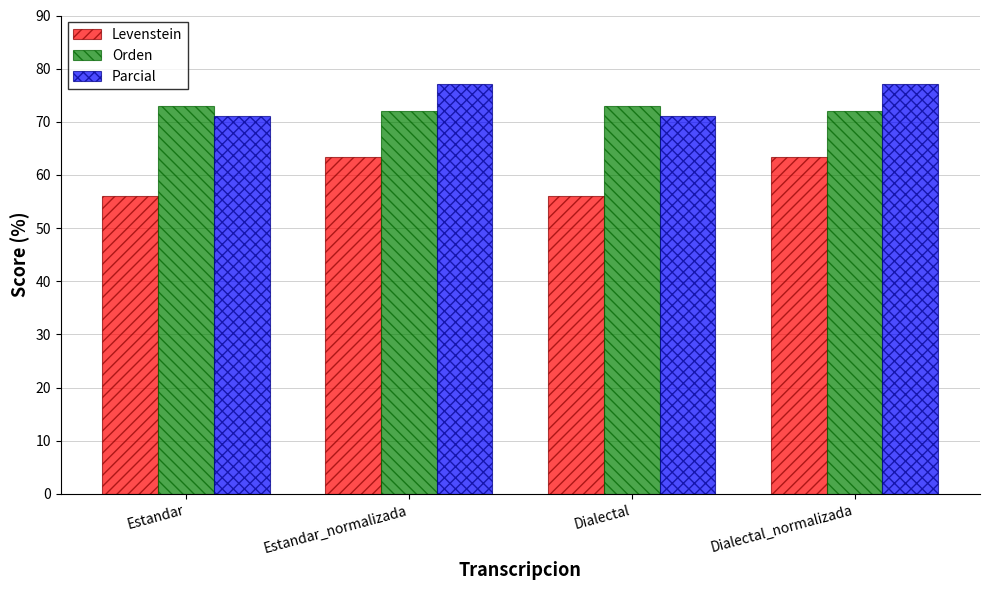

What is the label of the 3rd bar from the right?

Estandar_normalizada